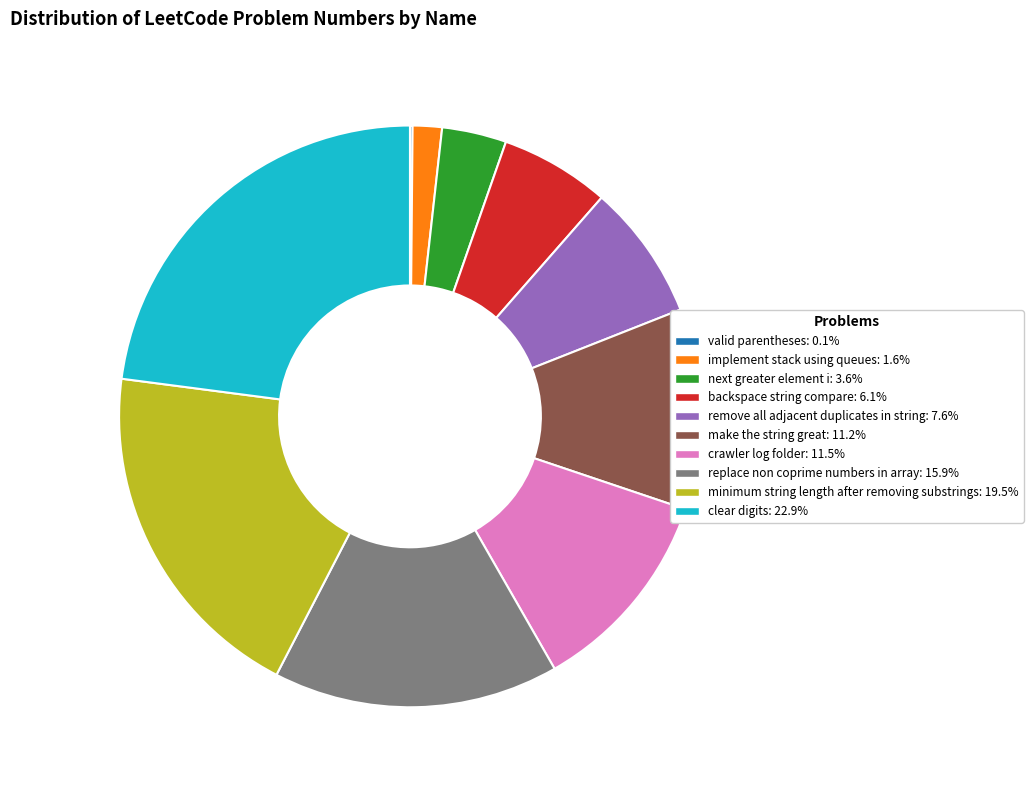

Does minimum string length after removing substrings account for over 50% of the chart?

No